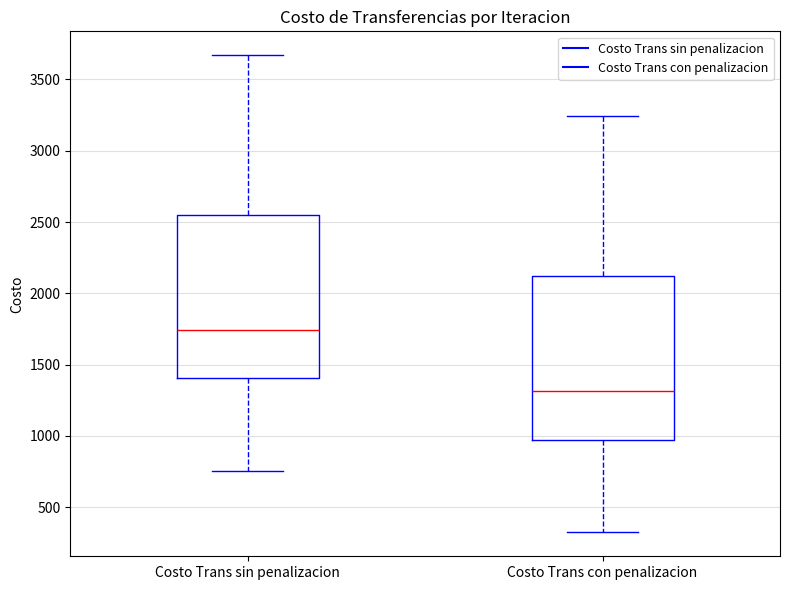

Reading left to right, read every box against the y-axis: the position of its median line, the range the box covers, and the ends of its whiskers. The values are not printed on the chart, so give them approximately, as read against the axis.

Costo Trans sin penalizacion: median 1750, box 1400 to 2550, whiskers 750 to 3650
Costo Trans con penalizacion: median 1300, box 950 to 2100, whiskers 300 to 3250